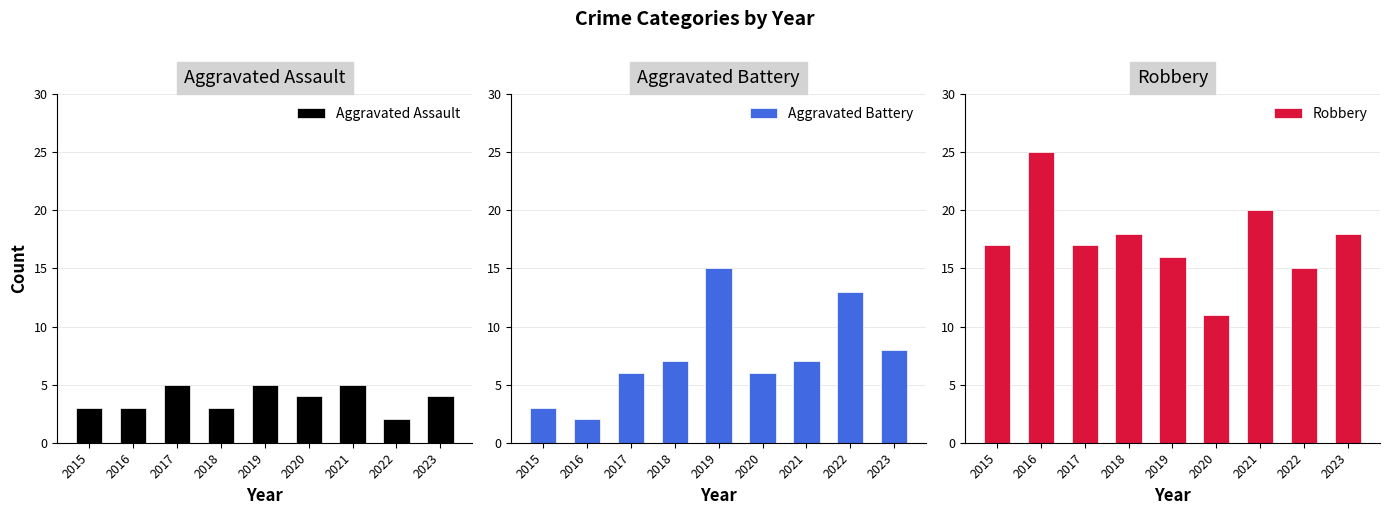

What is the maximum value for Aggravated Battery?

15